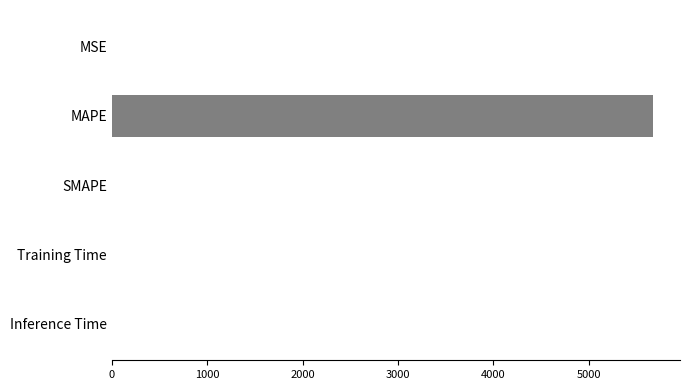

What is the maximum value shown in the chart?

5673.3